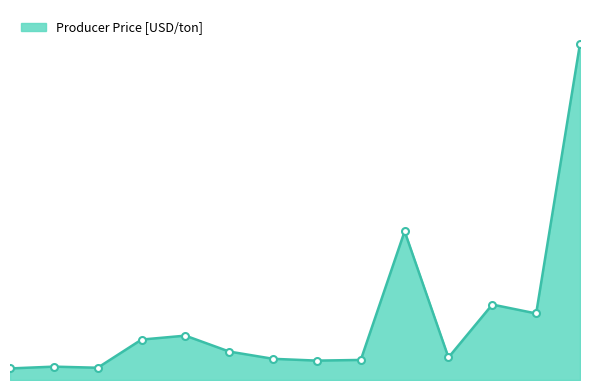

What is the sum of all values?

27348.7